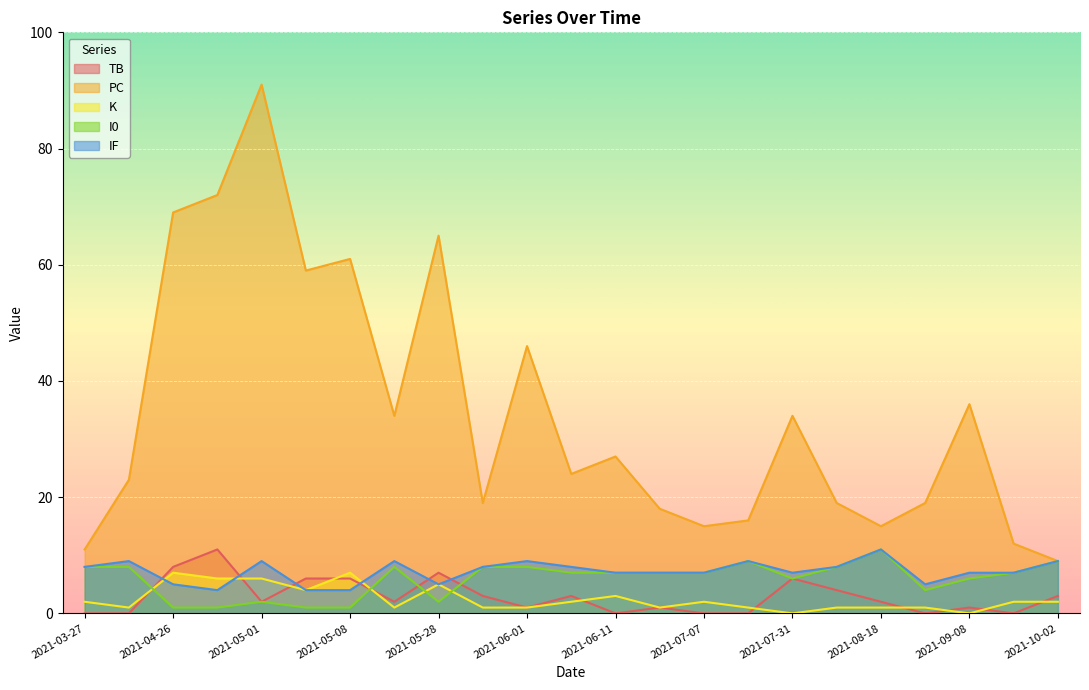

What is the maximum value shown in the chart?

91